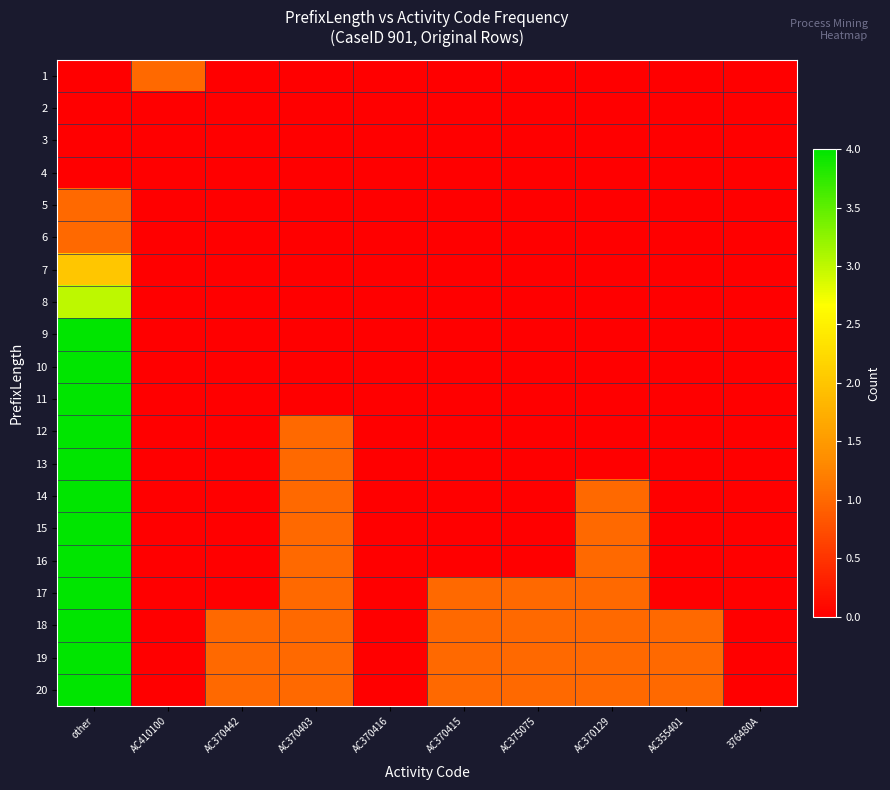

At which category does the chart reach its minimum across all series?

other